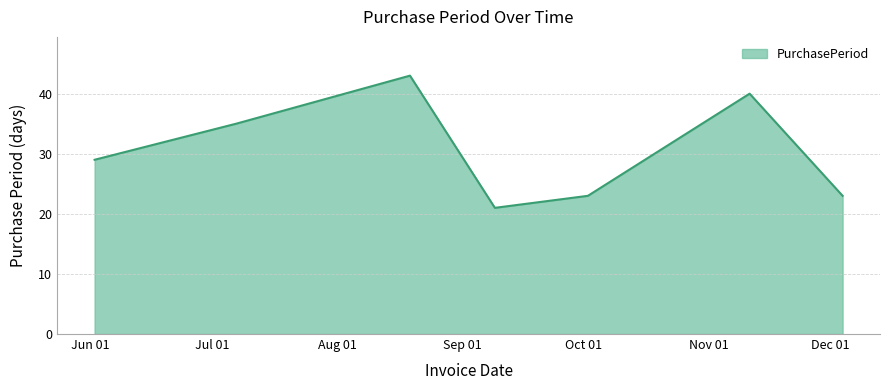

What is the minimum value shown in the chart?

21